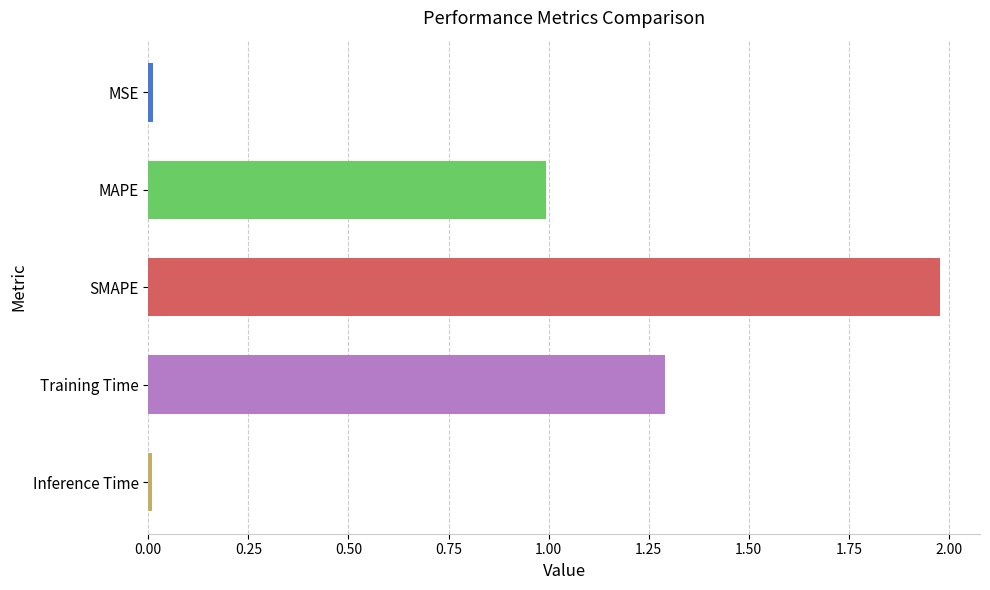

What is the sum of all values?

4.3